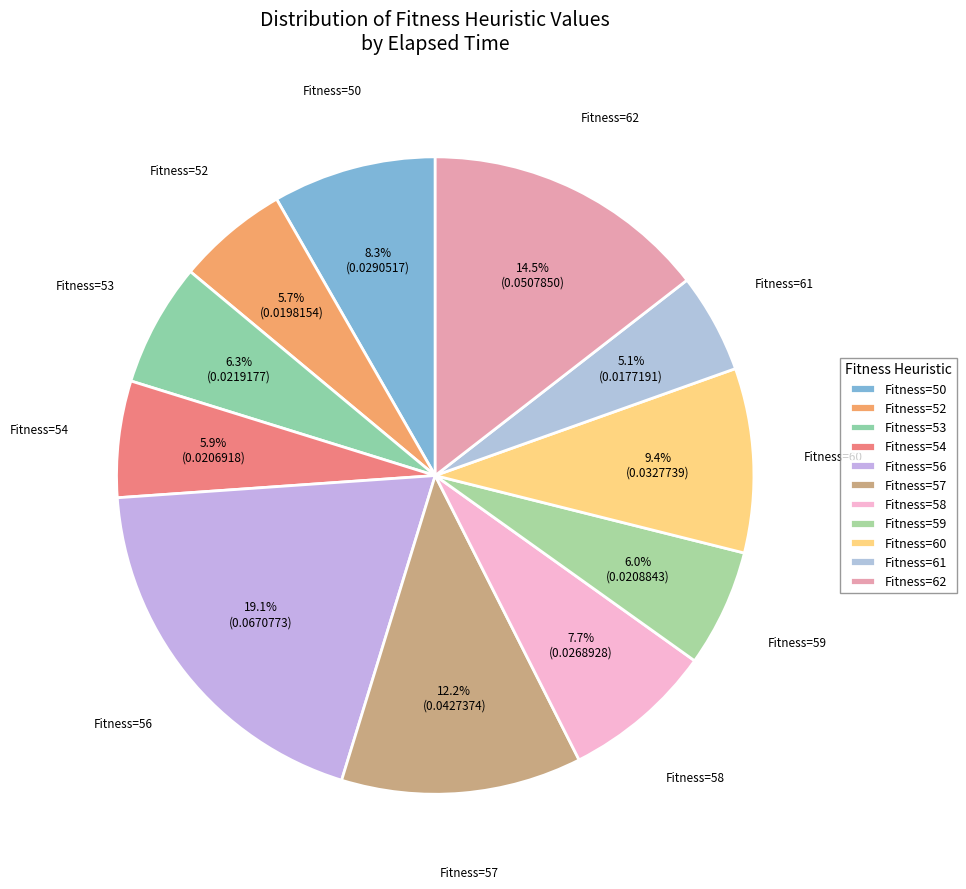

How many segments does this pie chart have?

11